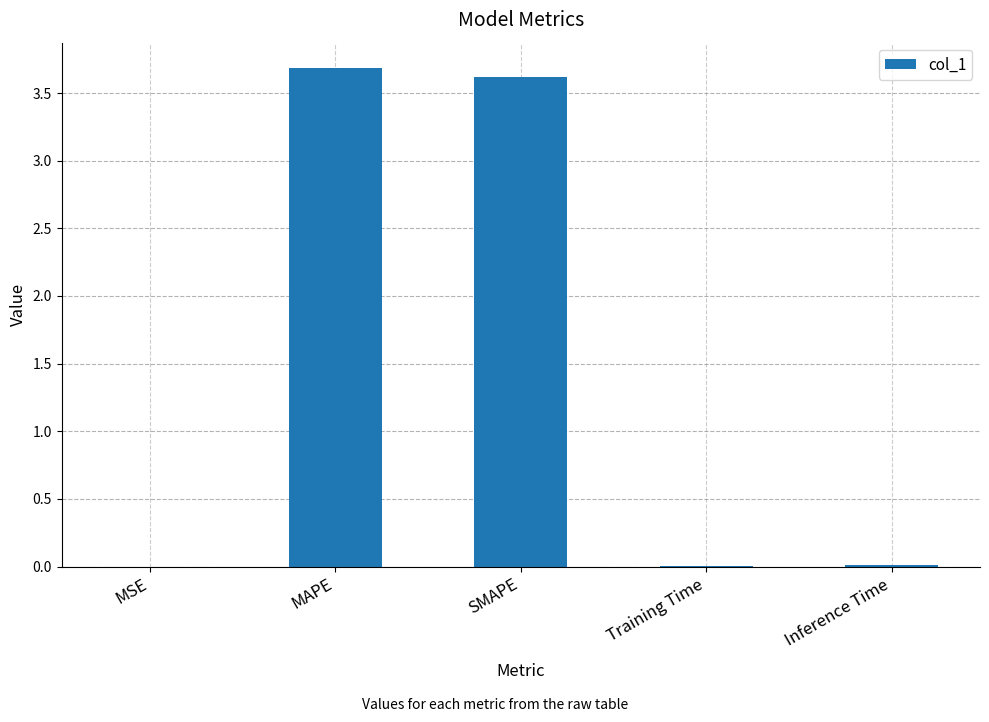

What is the sum of all values?

7.3